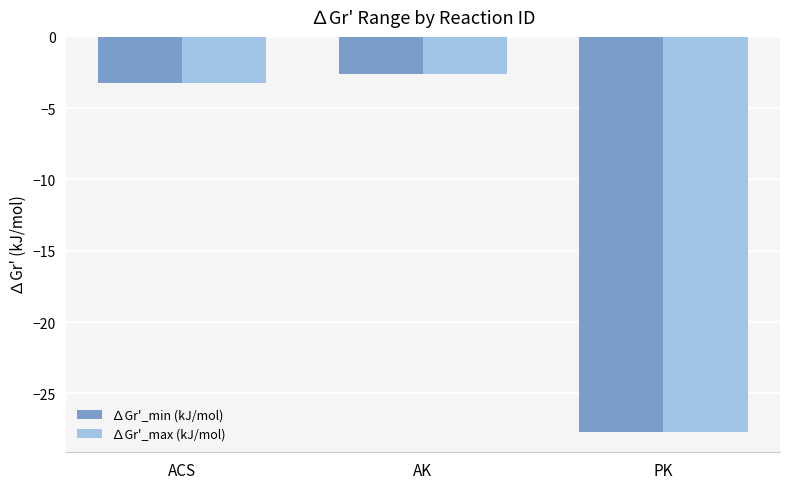

Which category has the lowest value in the ∆Gr'_min (kJ/mol) series?

PK